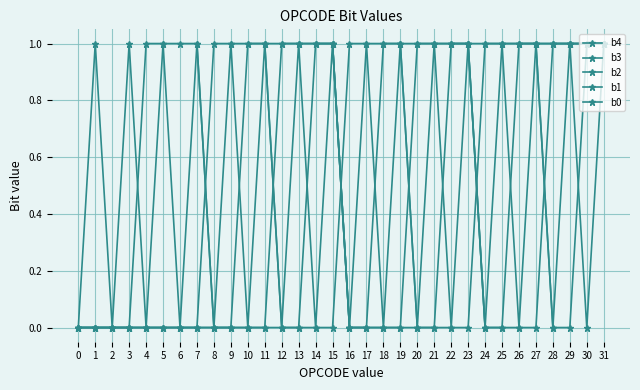

How many categories are shown in the chart?

32